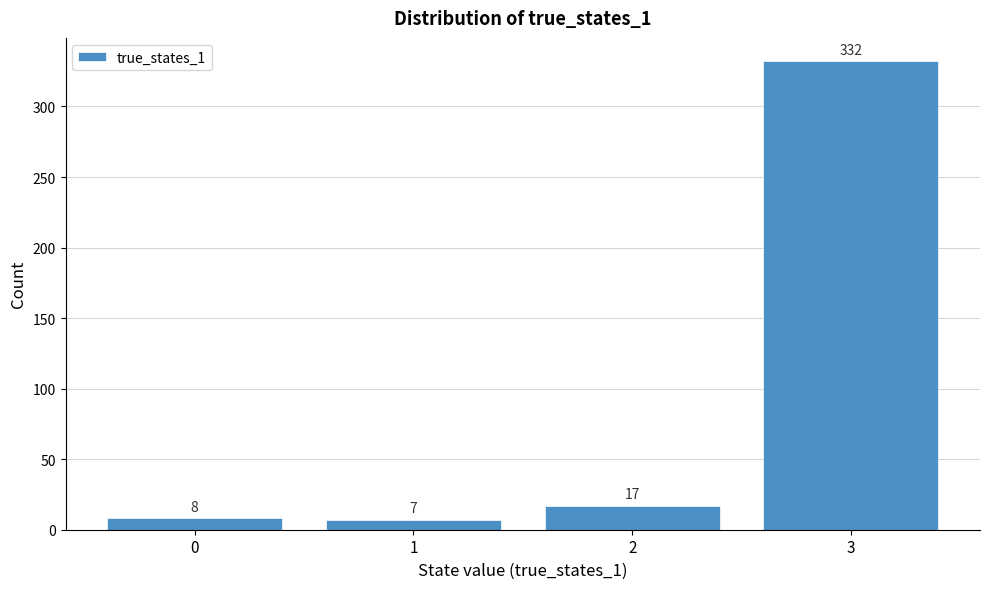

Reading left to right, extract all data points from this chart.

8	7	17	332